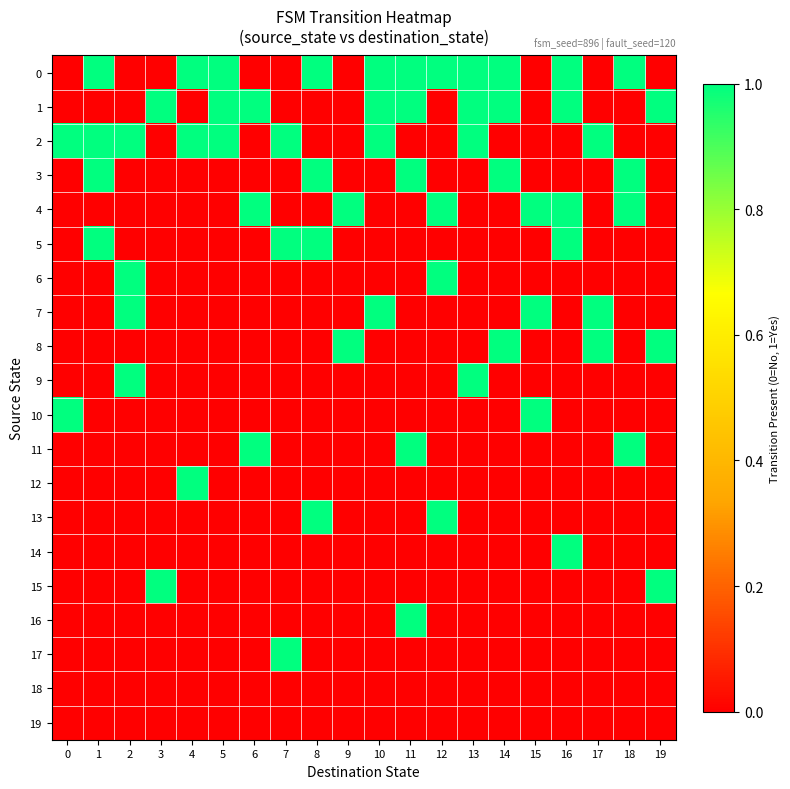

At how many categories does at least one series exceed 0?

20